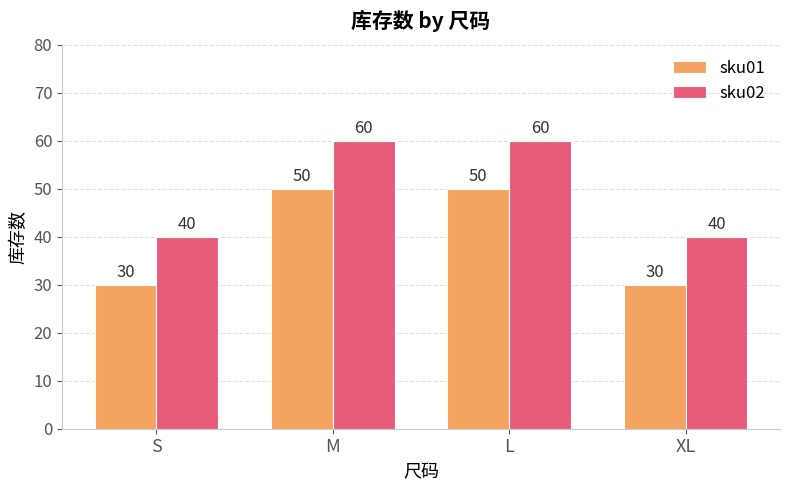

Is the value of sku01 at S greater than the value of sku02 at XL?

No